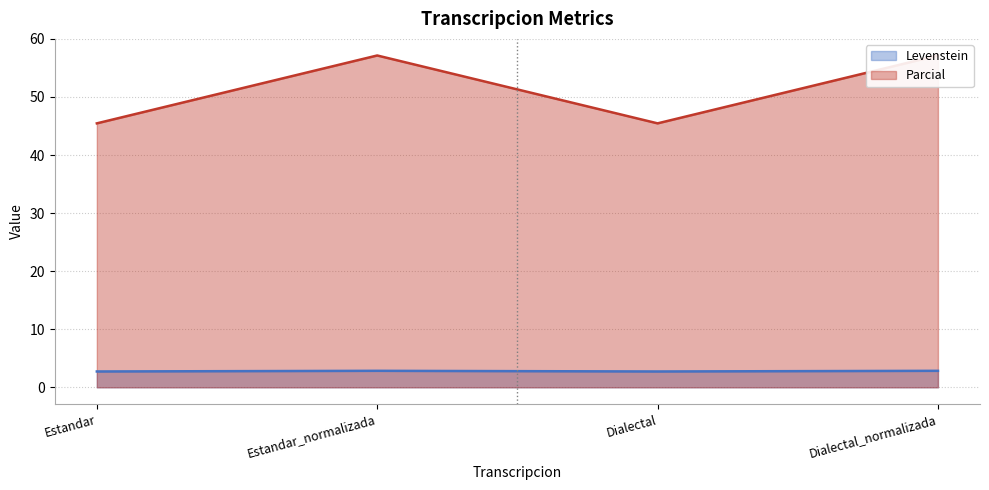

What is the label of the 4th point from the right?

Estandar